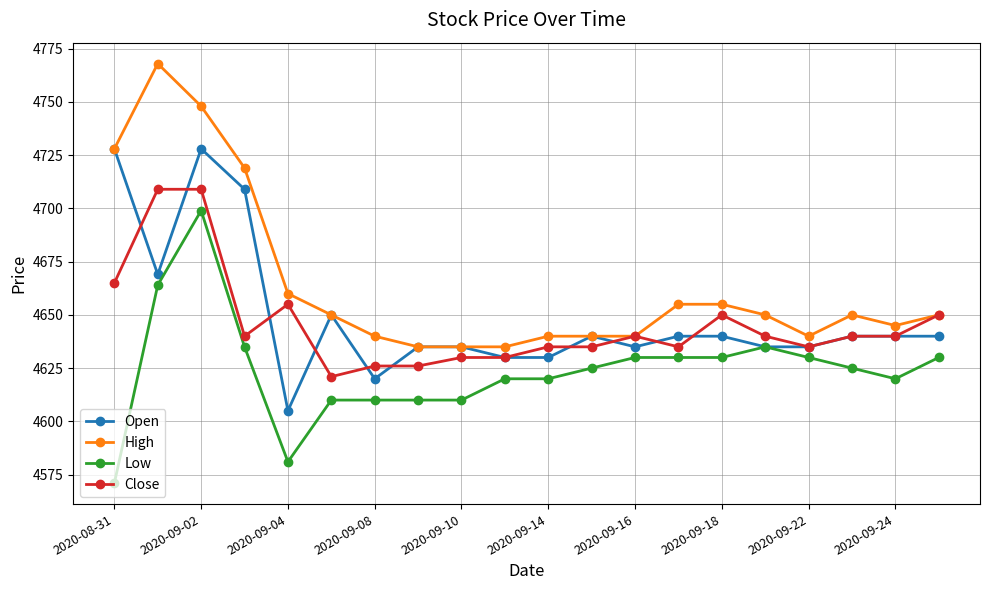

What is the difference between the maximum and second lowest values in the Close series?

83